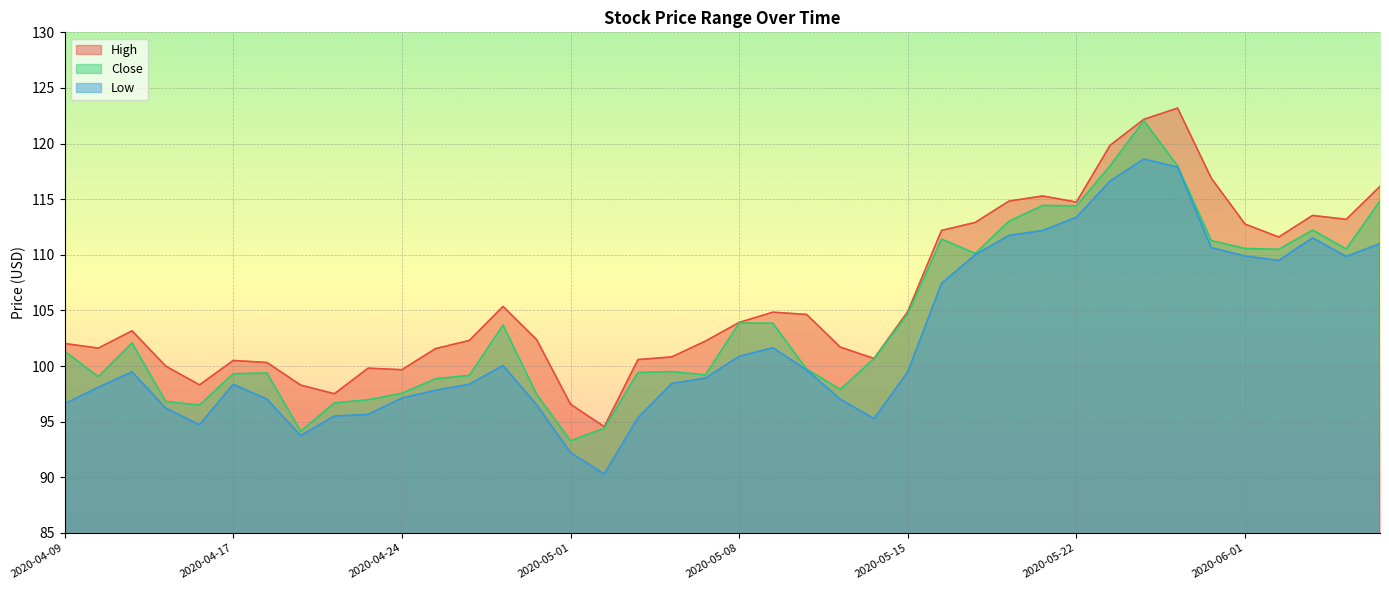

How many data points in Low are above 99?

20